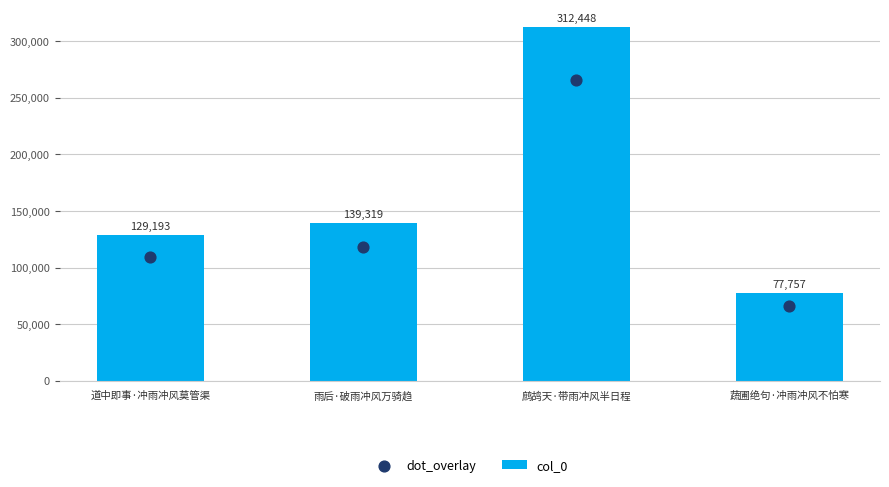

What are all the series names shown in the legend?

col_0, dot_overlay